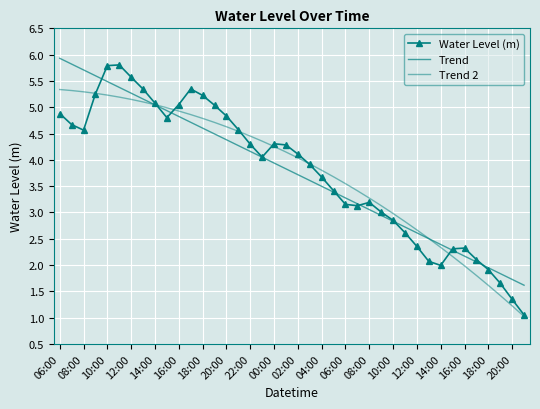

What is the highest value of the Water Level (m) series?

5.8